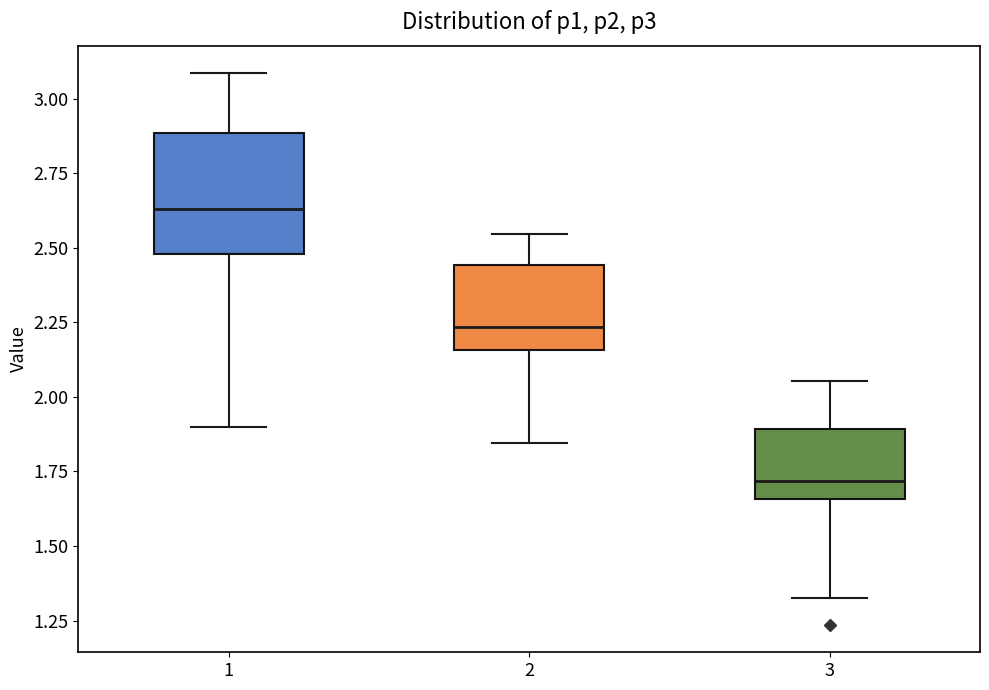

Reading left to right, transcribe this box plot: for each box, give where its median line is, the range the box spans, and where its two whiskers end, as read against the y-axis. The values are not printed on the chart, so give them approximately, as read against the axis.

1: median 2.65, box 2.50 to 2.90, whiskers 1.90 to 3.10
2: median 2.25, box 2.15 to 2.45, whiskers 1.85 to 2.55
3: median 1.70, box 1.65 to 1.90, whiskers 1.30 to 2.05